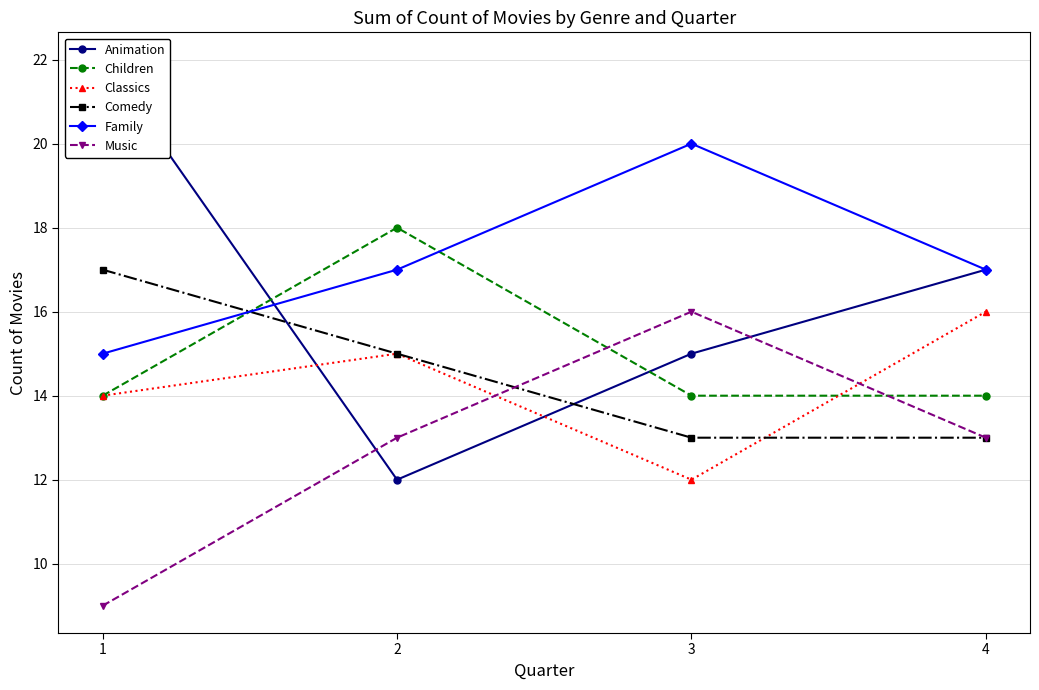

Which series changed the most between 3 and 4?

Classics